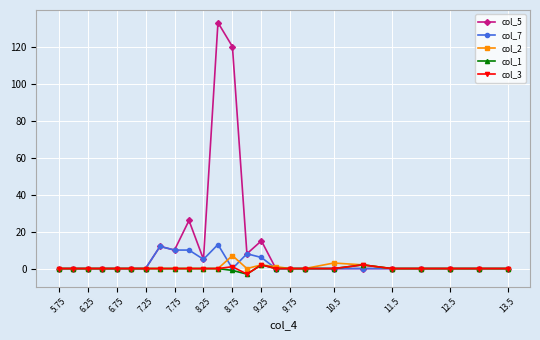

What is the minimum value shown in the chart?

-3